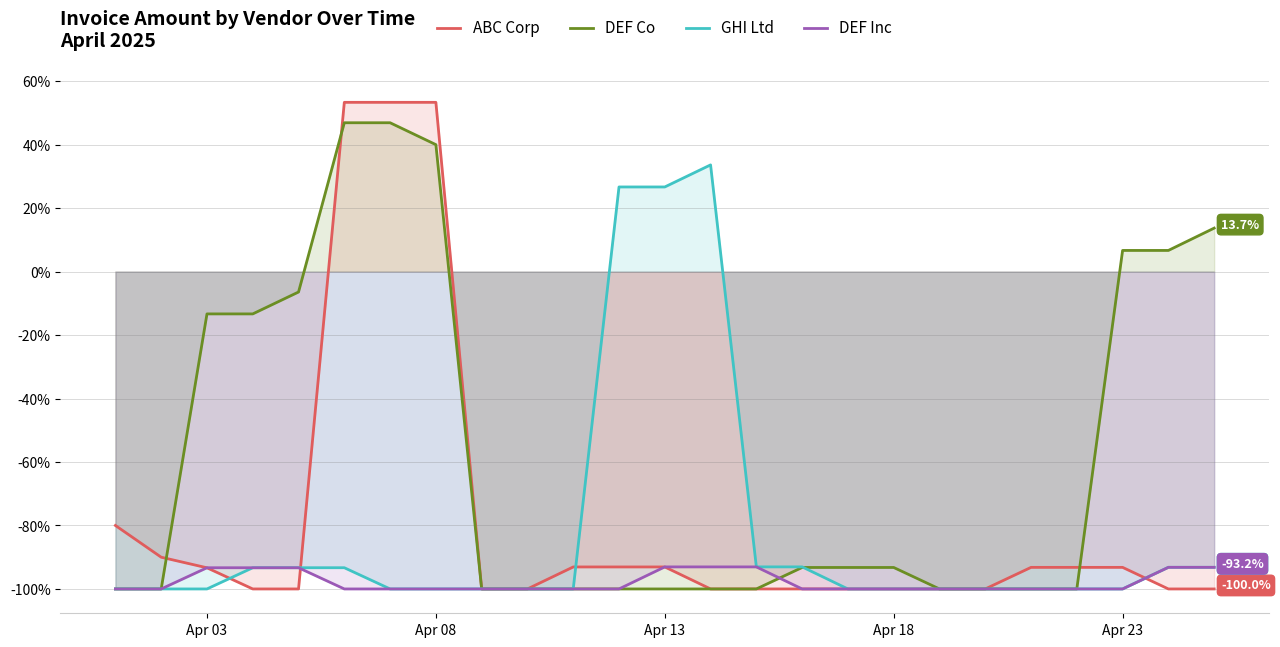

Which series has the largest range (max minus min)?

ABC Corp